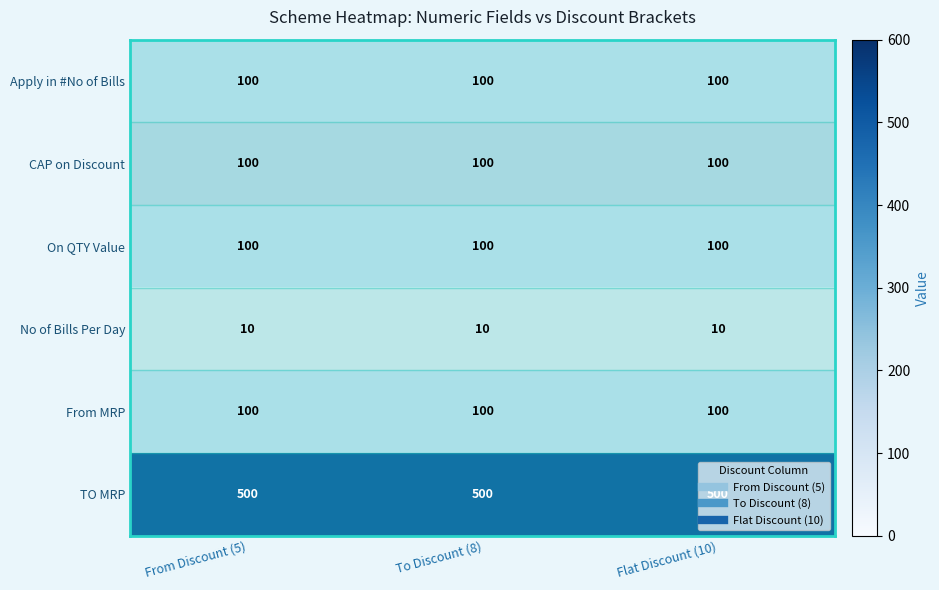

What is the maximum value shown in the chart?

500